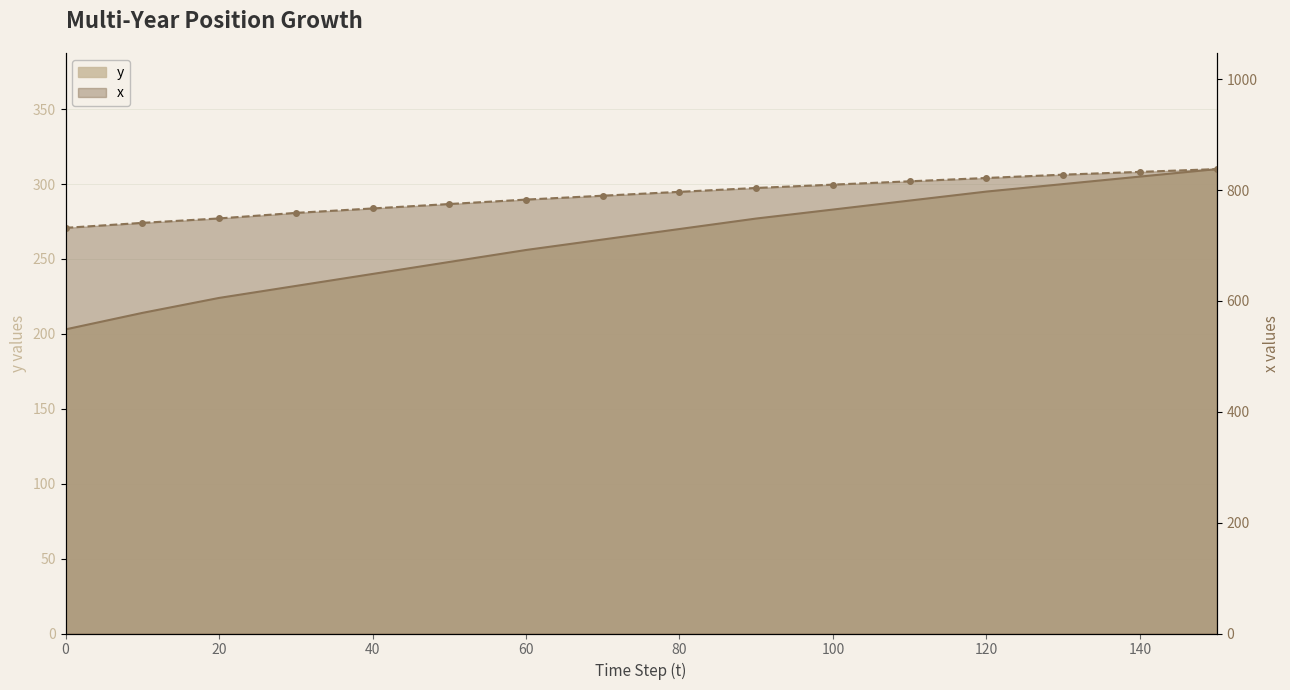

Reading left to right, extract all data points from this chart.

y: 203	214	224	232	240	248	256	263	270	277	283	289	295	300	305	310
x: 732	741	749	759	767	775	783	790	797	804	810	816	822	828	833	838